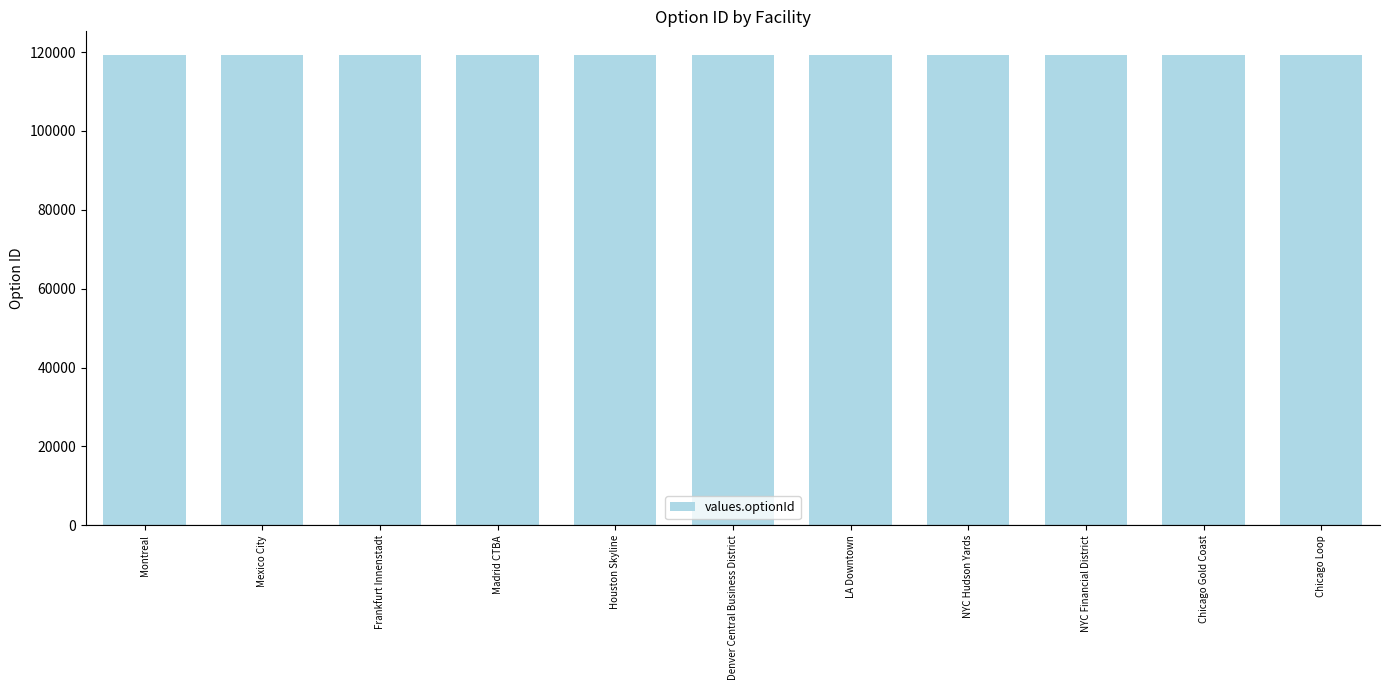

How many bars are there in total?

11